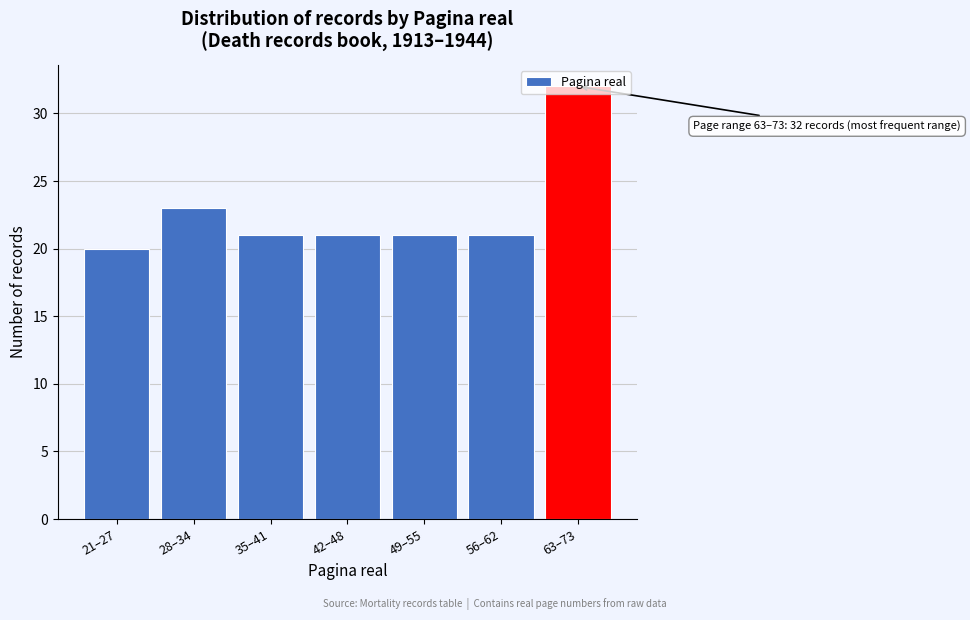

The chart shows a value of 32 at 63–73. True or false?

True